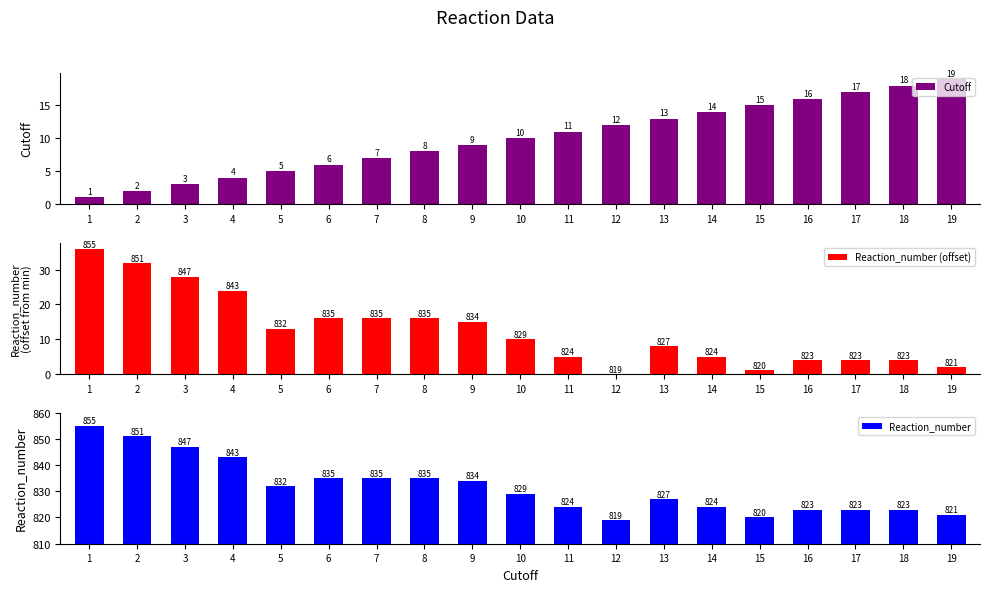

What is the spread (max minus min) of values at 12?

819